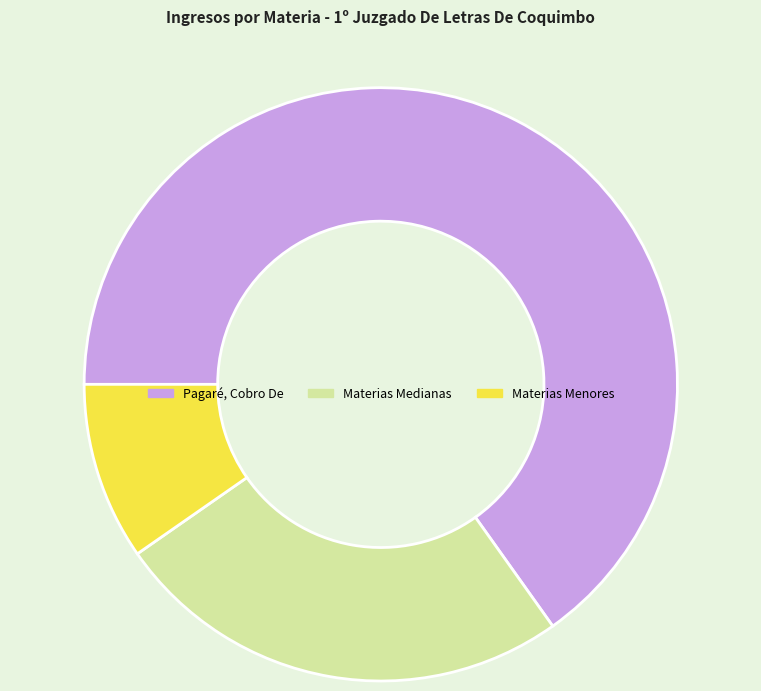

How many segments does this pie chart have?

3